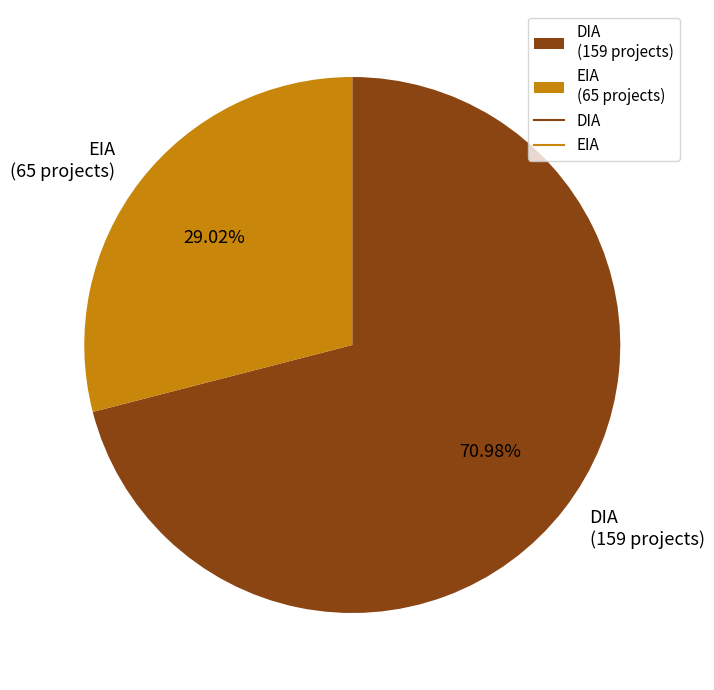

The DIA slice represents 63% of the pie. True or false?

False